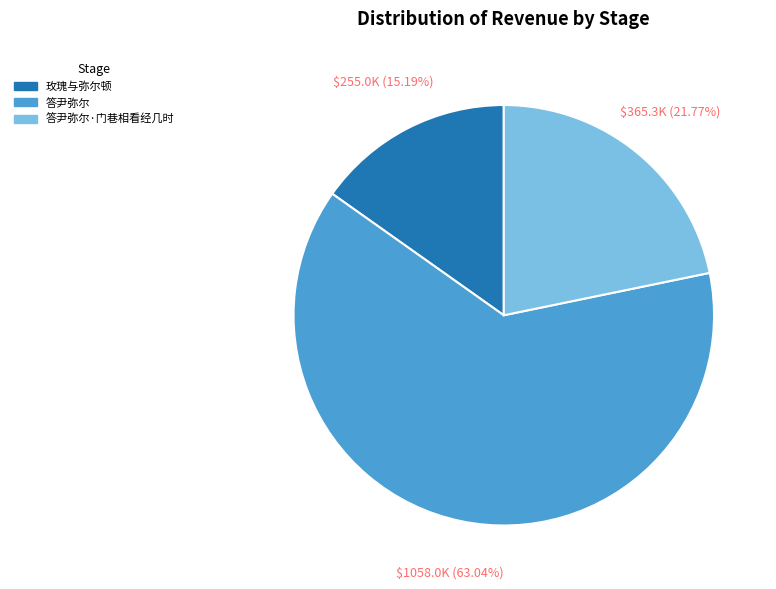

To the nearest percent, what is the difference between the 答尹弥尔·门巷相看经几时 and 玫瑰与弥尔顿 slice percentages?

7%